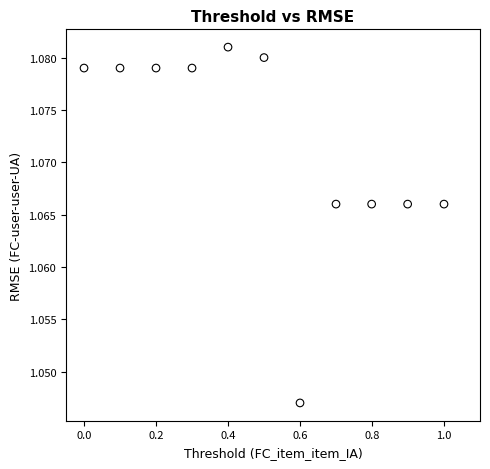

What is the average X value?

0.5